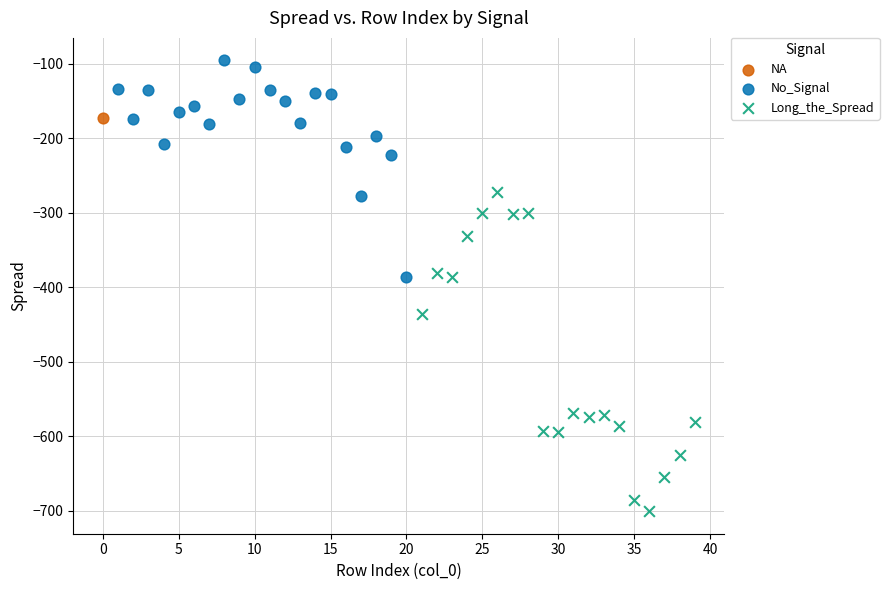

Which series reaches the maximum Y coordinate?

No_Signal